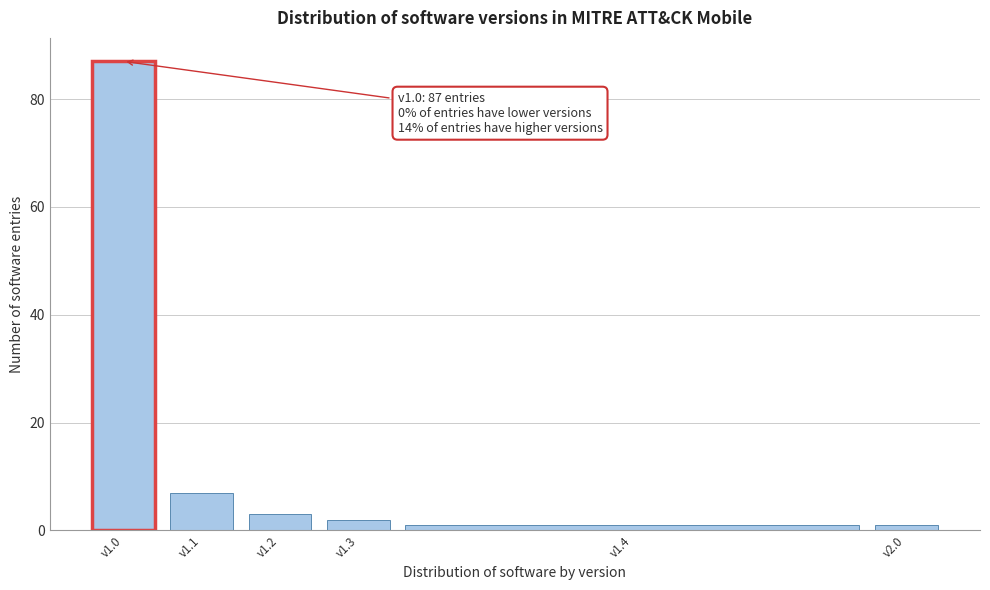

Reading left to right, extract all data points from this chart.

87	7	3	2	1	1